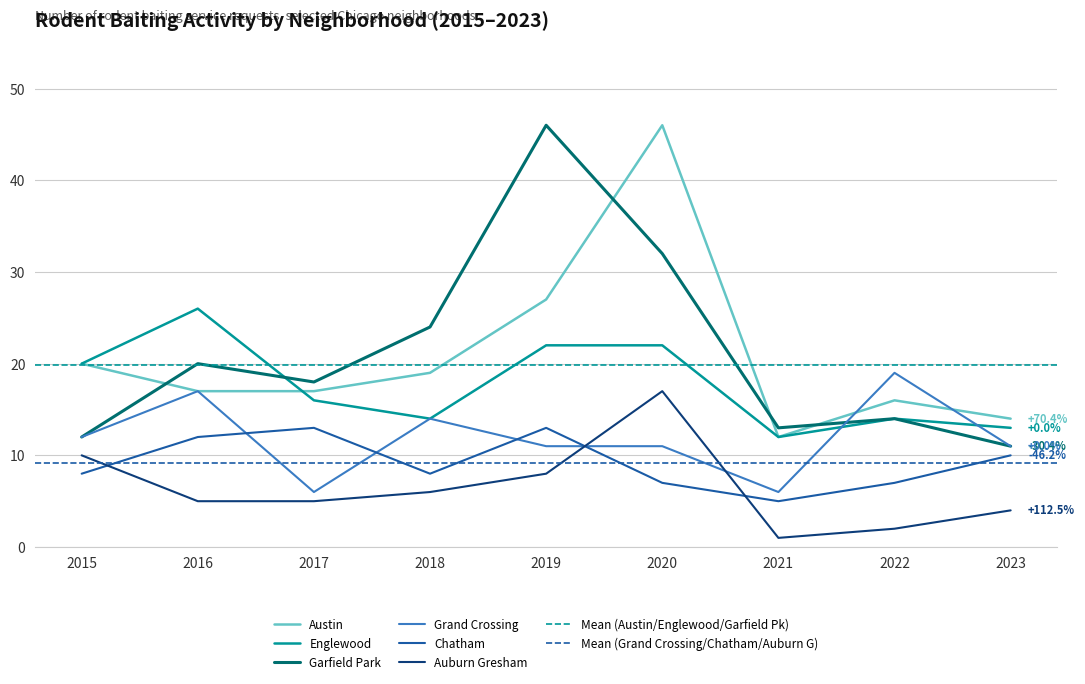

The value of Auburn Gresham at 2019 is 13. True or false?

False